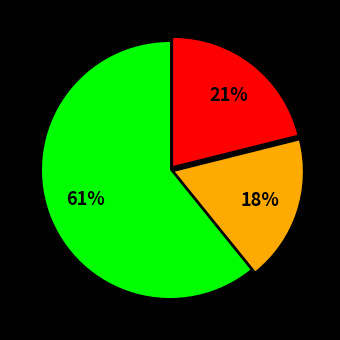

How many segments does this pie chart have?

3